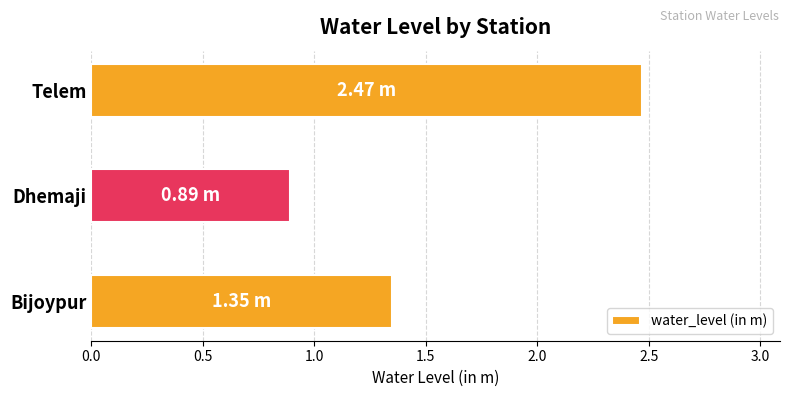

How many data points does each series have?

3